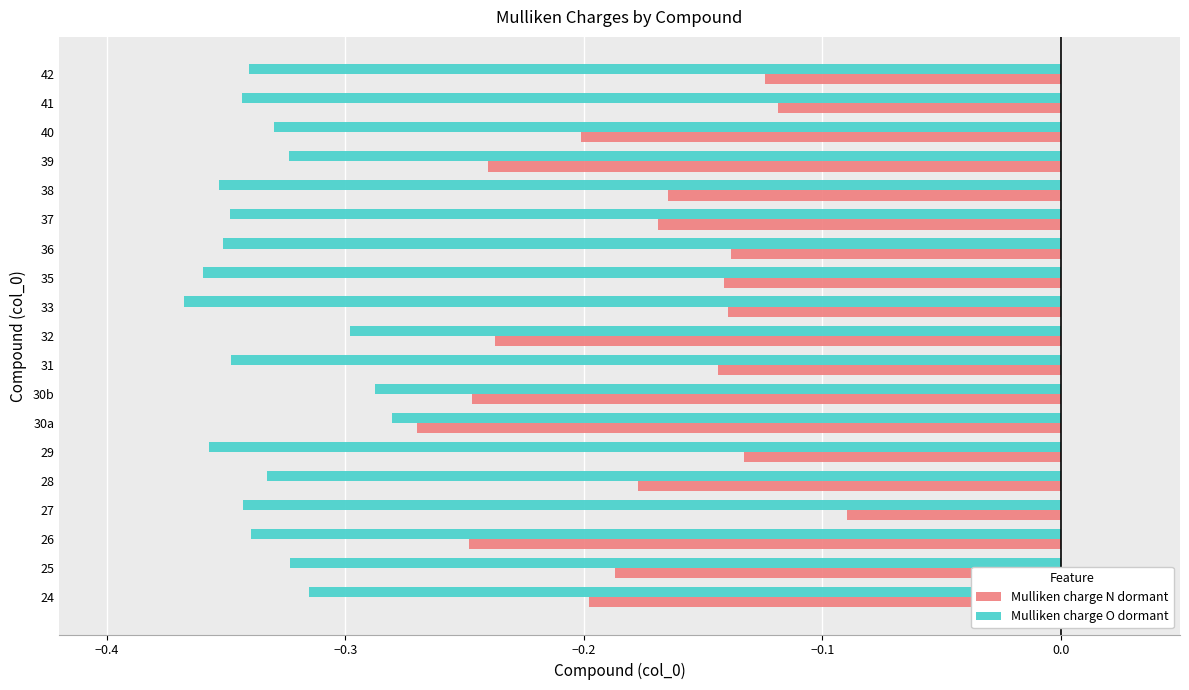

What is the difference between the maximum and minimum values in the Mulliken charge O dormant series?

0.1